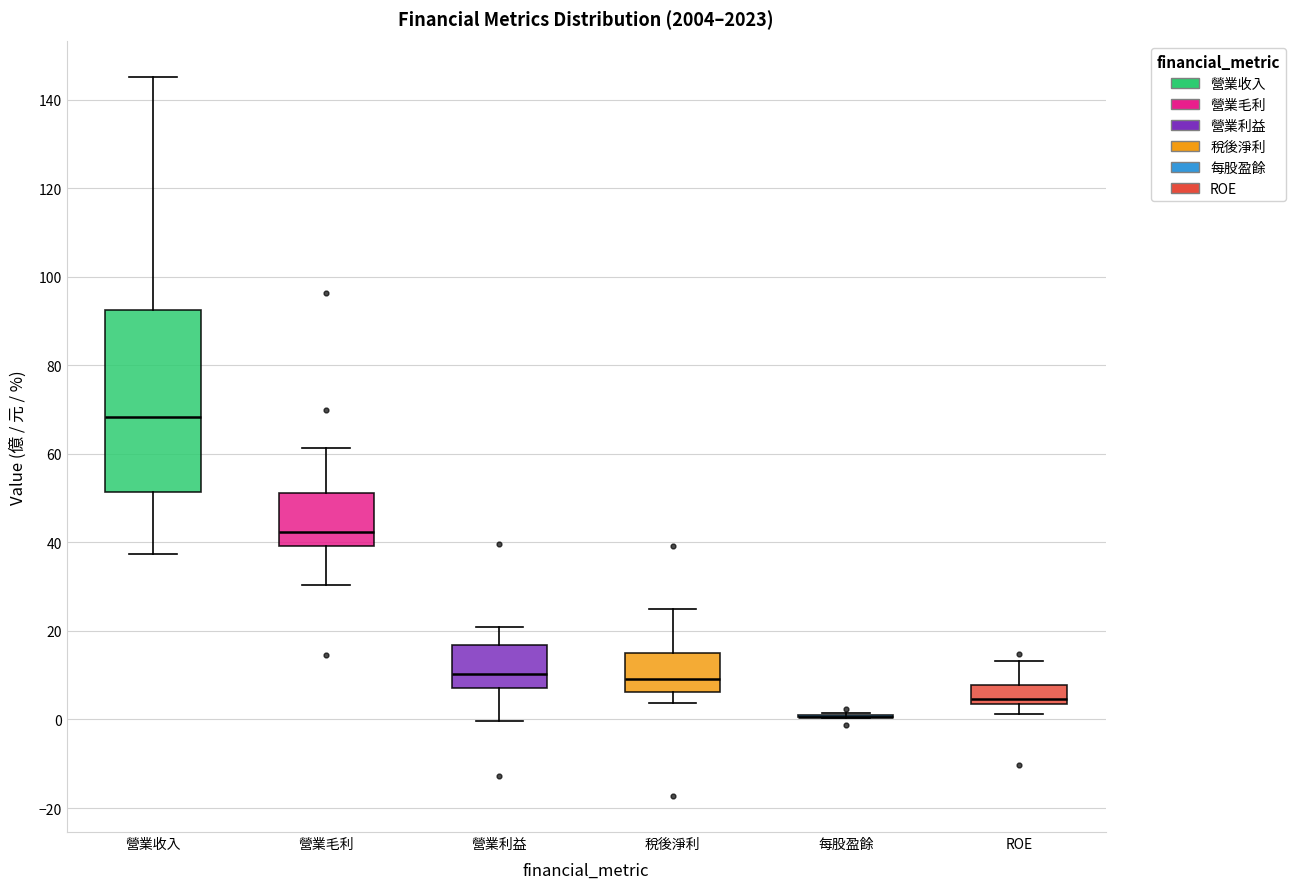

Reading left to right, transcribe this box plot: for each box, give where its median line is, the range the box spans, and where its two whiskers end, as read against the y-axis. The values are not printed on the chart, so give them approximately, as read against the axis.

營業收入: median 68, box 52 to 92, whiskers 38 to 146
營業毛利: median 42, box 40 to 52, whiskers 30 to 62
營業利益: median 10, box 8 to 16, whiskers 0 to 20
稅後淨利: median 10, box 6 to 16, whiskers 4 to 26
每股盈餘: box collapsed to a line at 0, whiskers 0 to 2
ROE: median 4 (just above the box's lower edge), box 4 to 8, whiskers 2 to 14